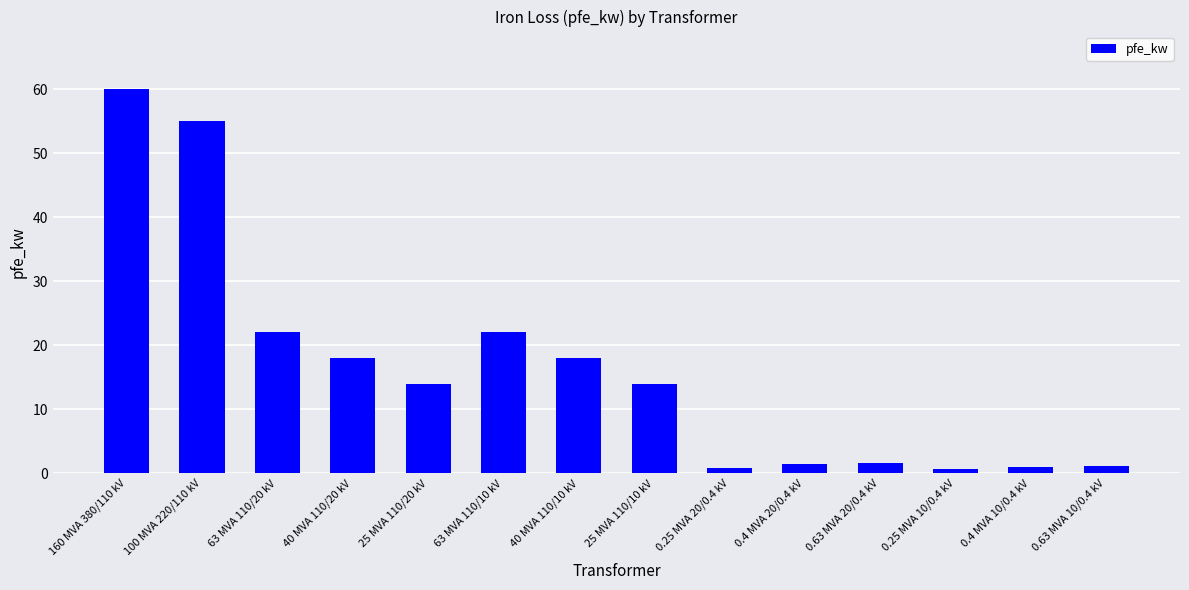

Which label corresponds to the largest value in the chart?

160 MVA 380/110 kV